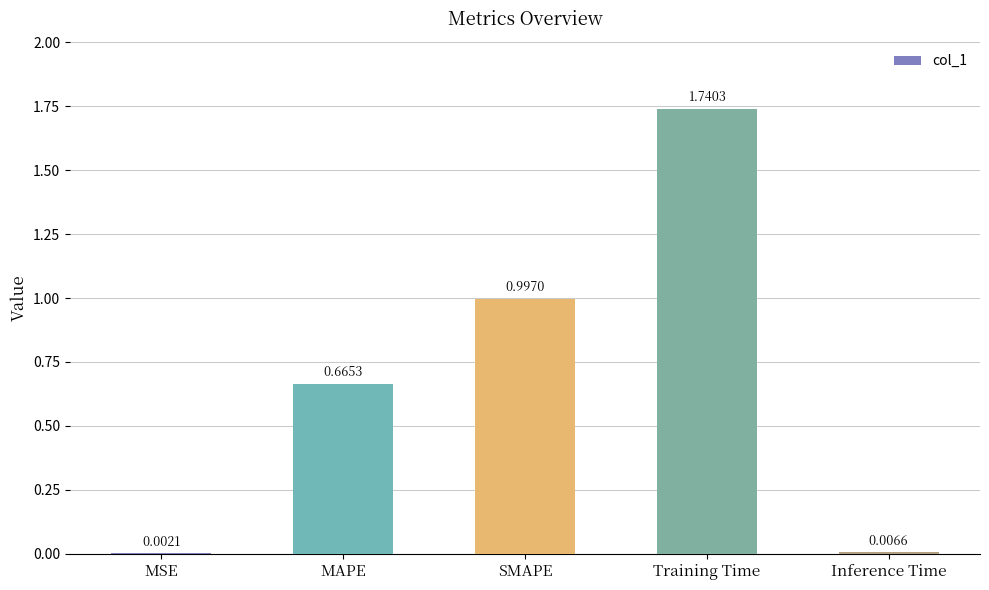

Are the bars horizontal?

No